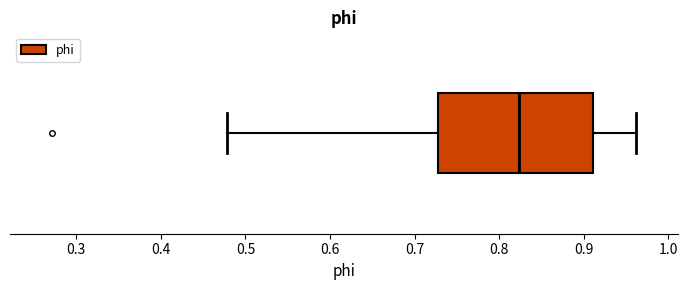

Read this box plot against the x-axis: the position of the median line, the range covered by the box, and the ends of both whiskers. The values are not printed on the chart, so give them approximately, as read against the axis.

median 0.82, box 0.73 to 0.91, whiskers 0.48 to 0.96